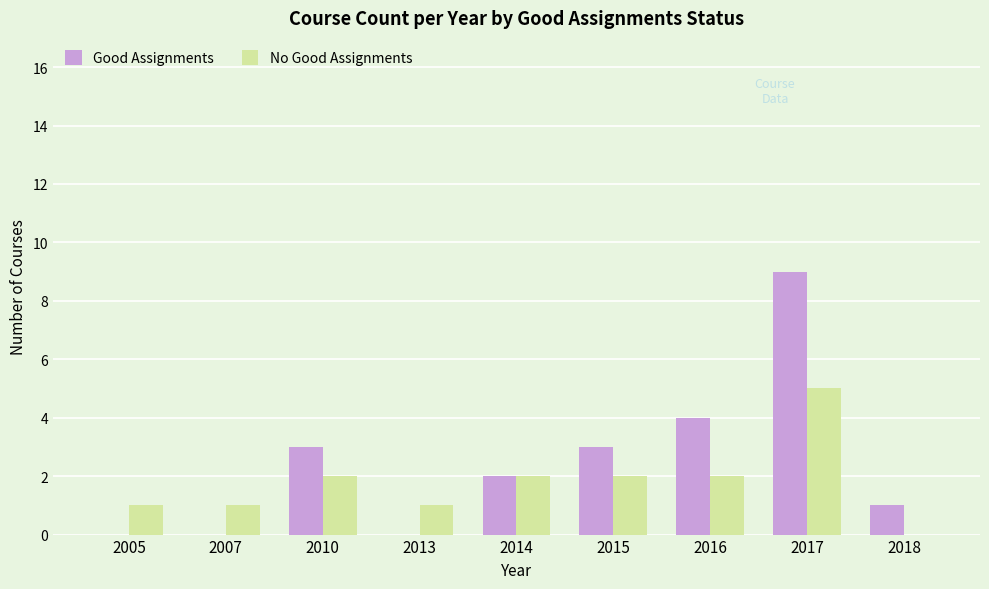

The value of No Good Assignments at 2017 is 9. True or false?

False